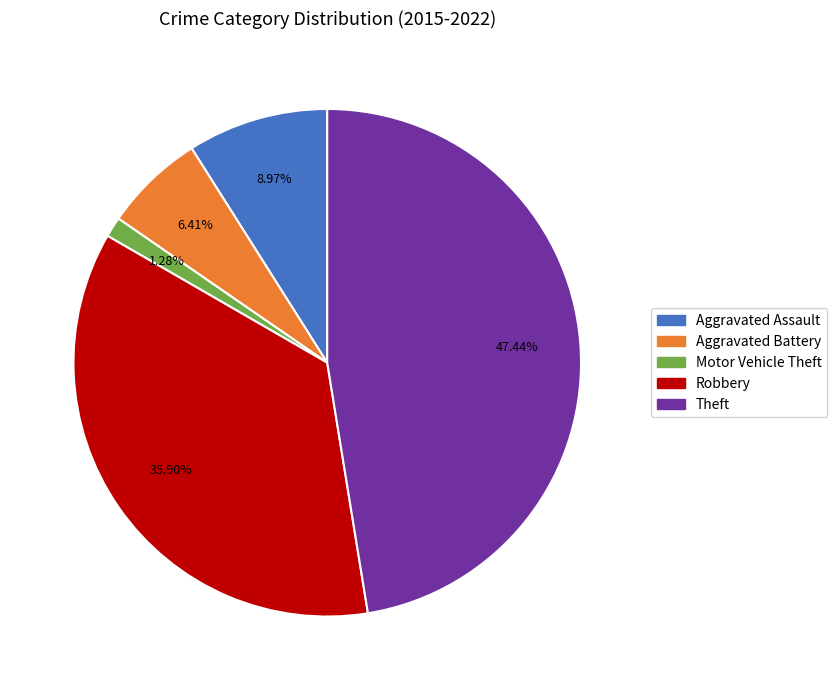

To the nearest percent, what portion does Aggravated Assault represent?

9%